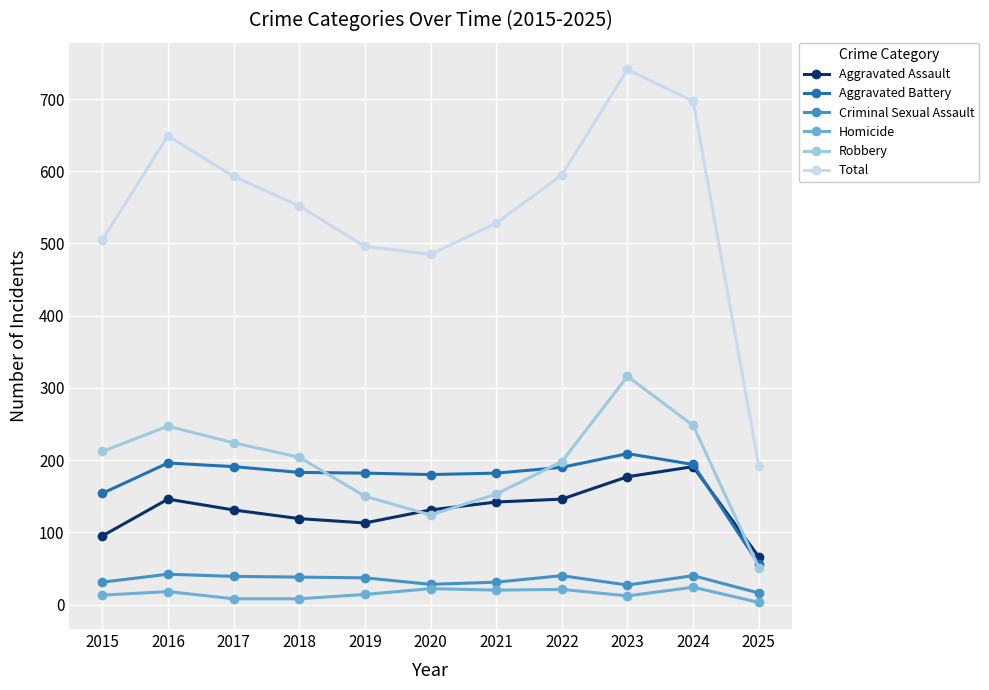

What is the difference between the maximum and minimum values in the Robbery series?

265